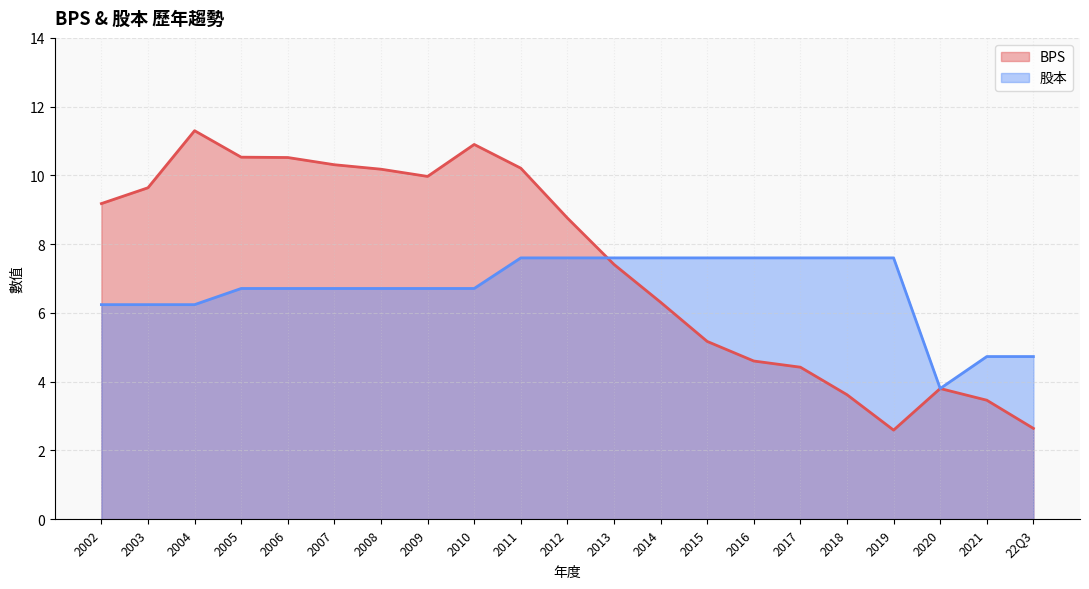

Which series has the largest total across all categories?

BPS